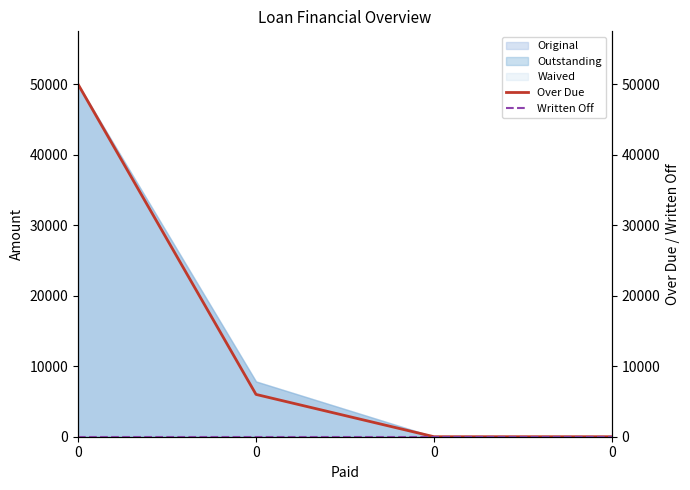

List the labels in order of Written Off value, largest first.

0, 0, 0, 0